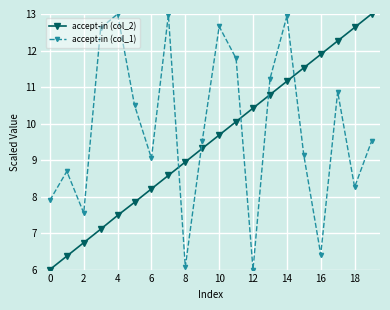

How many interior local peaks does the accept-in (col_1) series have?

6